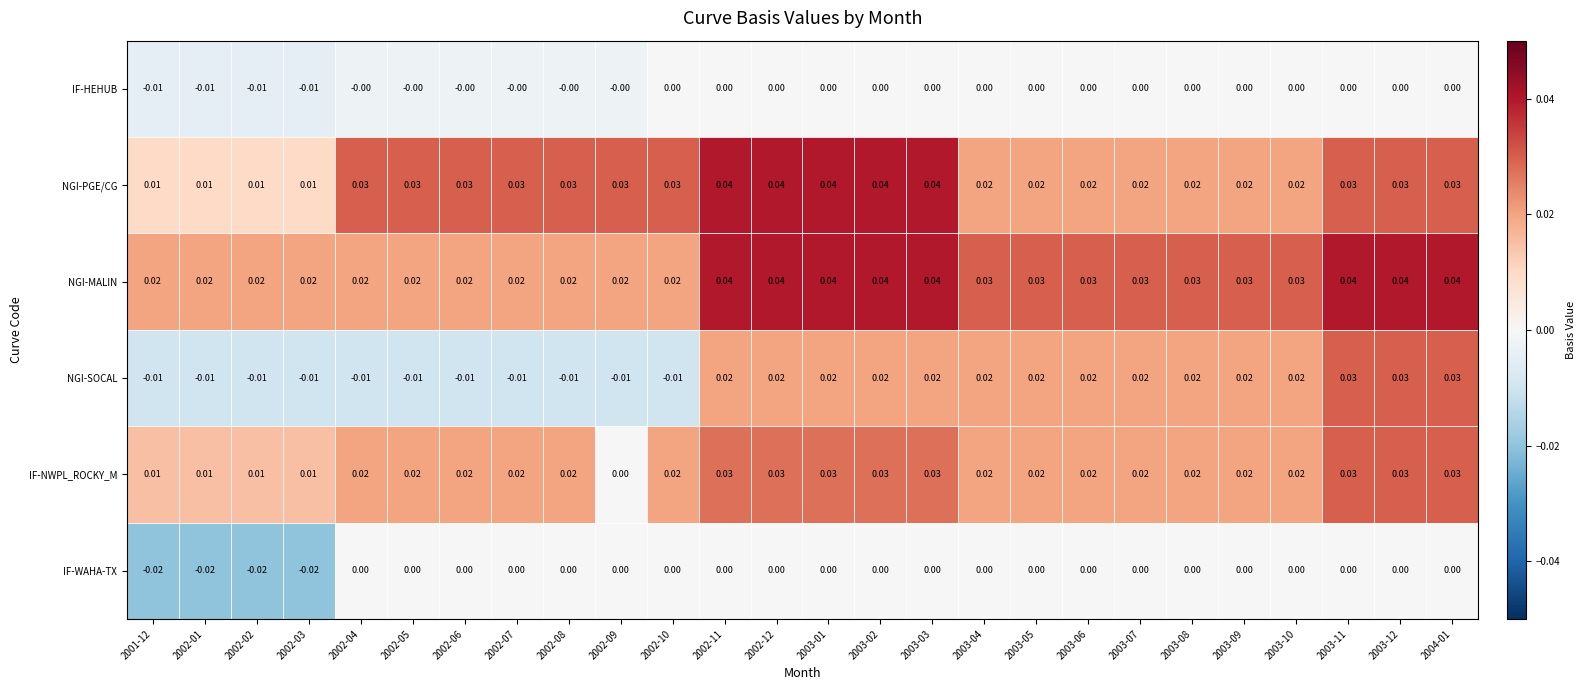

Where is NGI-PGE/CG nearest to the value 0?

2001-12